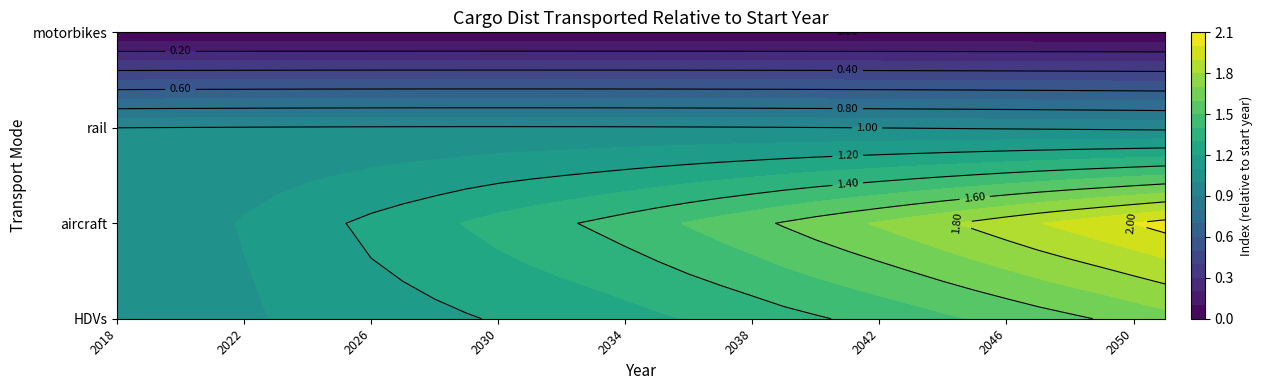

Reading left to right, transcribe all the data shown in this chart.

HDVs: 0=1.0	1=1.0	2=1.0	3=1.1	4=1.1	5=1.1	6=1.1	7=1.1	8=1.2	9=1.2	10=1.2	11=1.2	12=1.2	13=1.2	14=1.2	15=1.2	16=1.3	17=1.3	18=1.3	19=1.3	20=1.3	21=1.4	22=1.4	23=1.4	24=1.4	25=1.5	26=1.5	27=1.5	28=1.5	29=1.6	30=1.6	31=1.6	32=1.6	33=1.7
aircraft: 0=1.0	1=1.0	2=1.1	3=1.1	4=1.1	5=1.1	6=1.2	7=1.2	8=1.2	9=1.2	10=1.3	11=1.3	12=1.3	13=1.4	14=1.4	15=1.4	16=1.4	17=1.5	18=1.5	19=1.5	20=1.6	21=1.6	22=1.6	23=1.7	24=1.7	25=1.7	26=1.8	27=1.8	28=1.9	29=1.9	30=1.9	31=2.0	32=2.0	33=2.0
rail: 0=1.0	1=1.0	2=1.0	3=1.0	4=1.0	5=1.0	6=1.0	7=1.0	8=1.0	9=1.0	10=1.0	11=1.0	12=1.0	13=1.0	14=1.0	15=1.0	16=1.0	17=1.0	18=1.0	19=1.0	20=1.0	21=1.0	22=1.0	23=1.0	24=1.0	25=1.0	26=1.0	27=1.0	28=1.0	29=1.0	30=1.0	31=1.0	32=1.0	33=1.0
motorbikes: 0=0.0	1=0.0	2=0.0	3=0.0	4=0.0	5=0.0	6=0.0	7=0.0	8=0.0	9=0.0	10=0.0	11=0.0	12=0.0	13=0.0	14=0.0	15=0.0	16=0.0	17=0.0	18=0.0	19=0.0	20=0.0	21=0.0	22=0.0	23=0.0	24=0.0	25=0.0	26=0.0	27=0.0	28=0.0	29=0.0	30=0.0	31=0.0	32=0.0	33=0.0